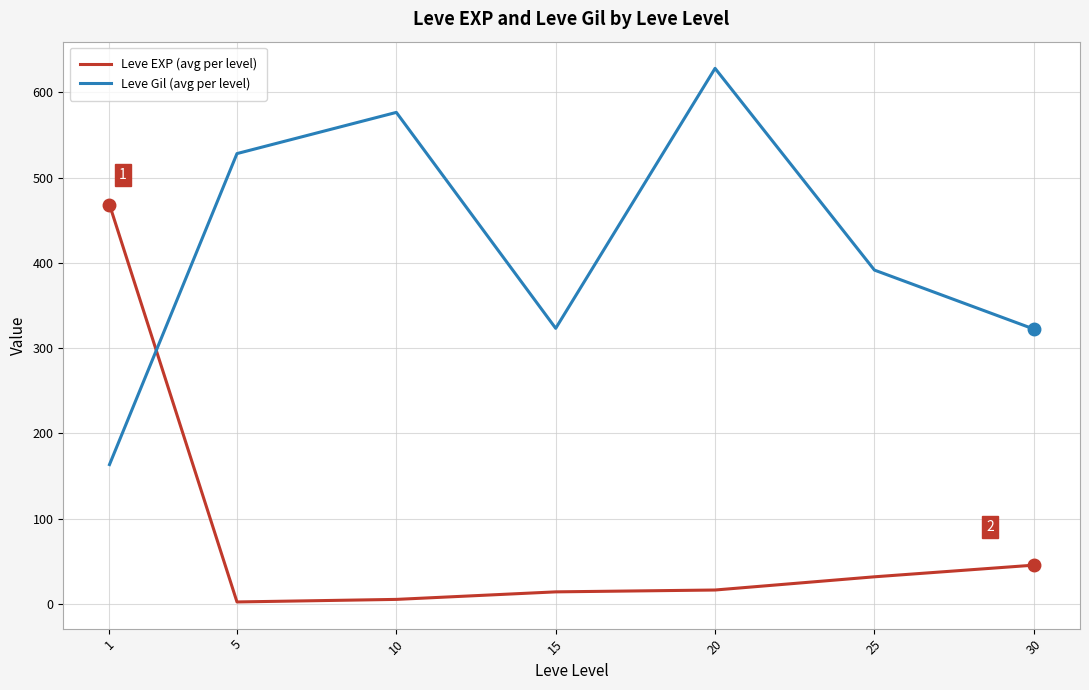

Which series has the largest total across all categories?

Leve Gil (avg per level)